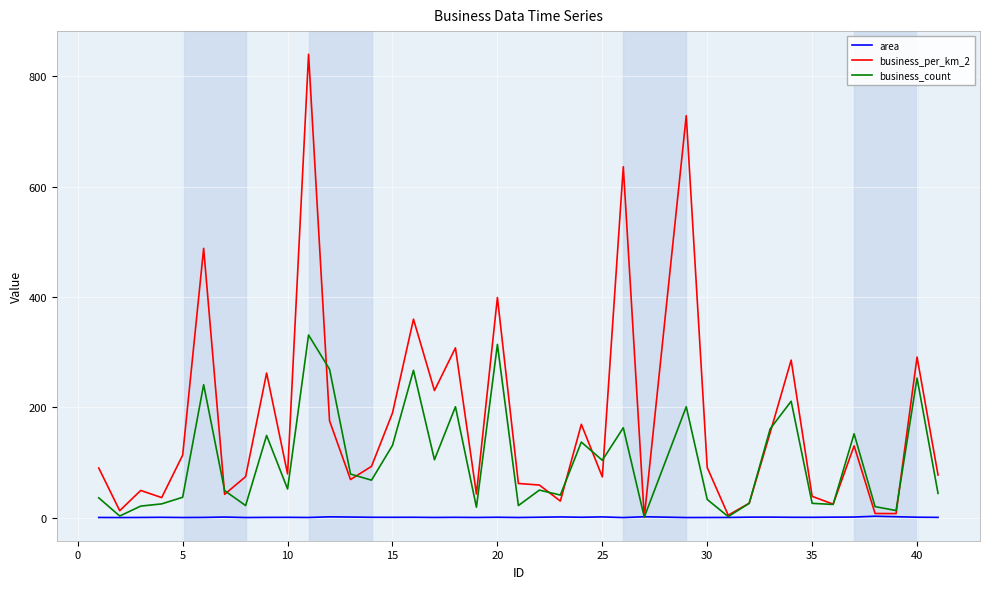

Which series has the largest range (max minus min)?

business_per_km_2